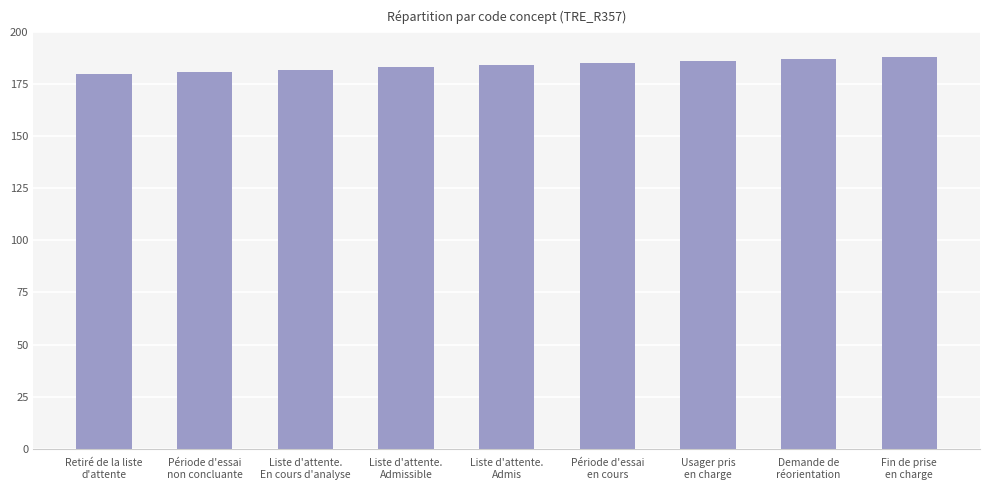

What is the sum of all values?

1656